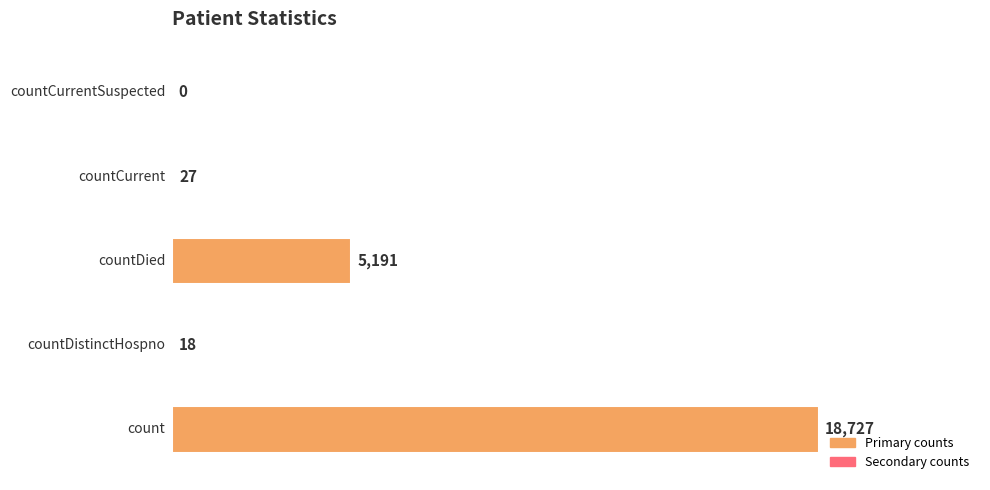

What is the sum of all values?

23963